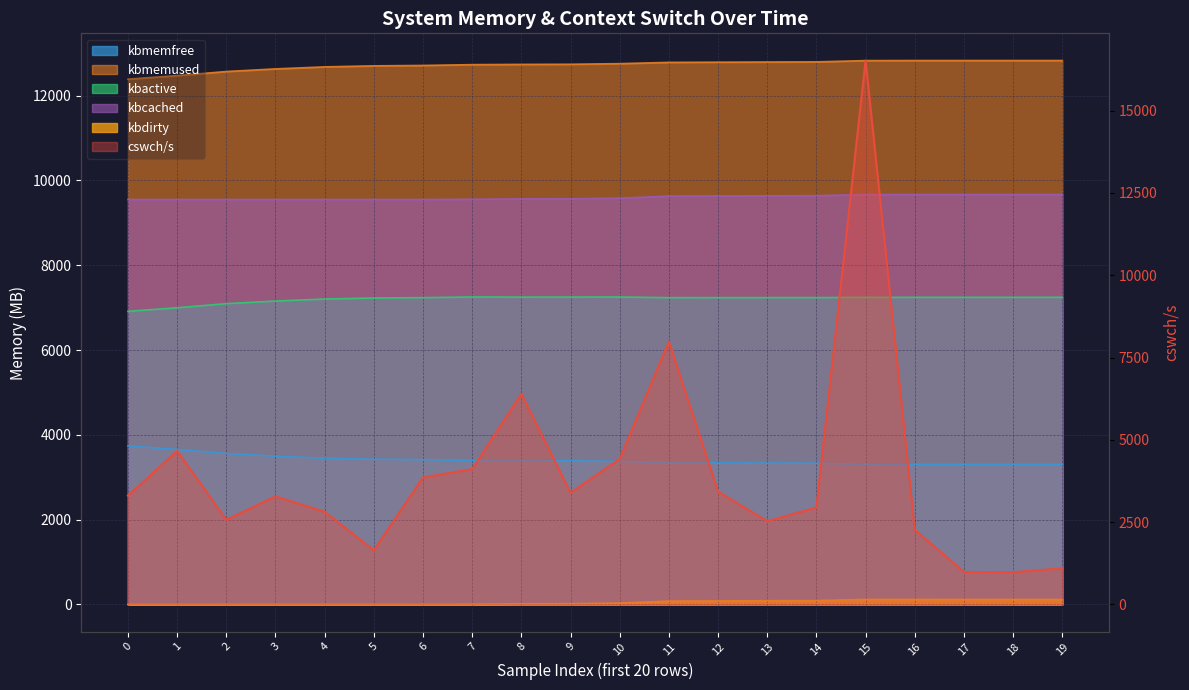

What is the value of the 10th point from the left?

3389